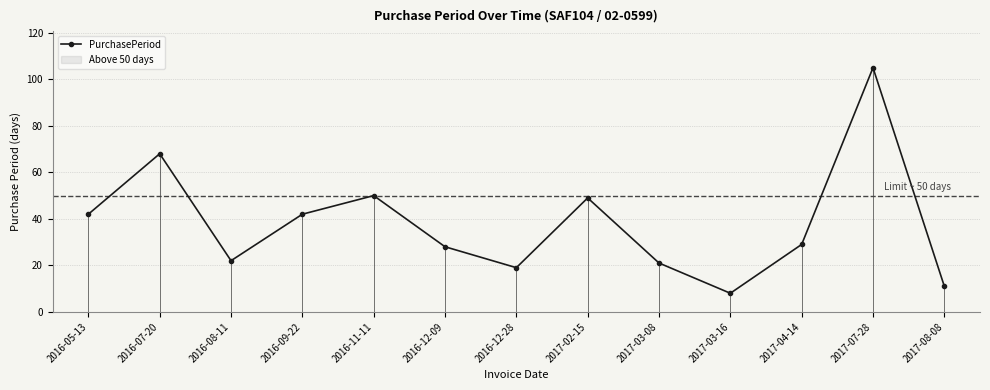

True or false: the data has more than 1 interior local peaks.

True